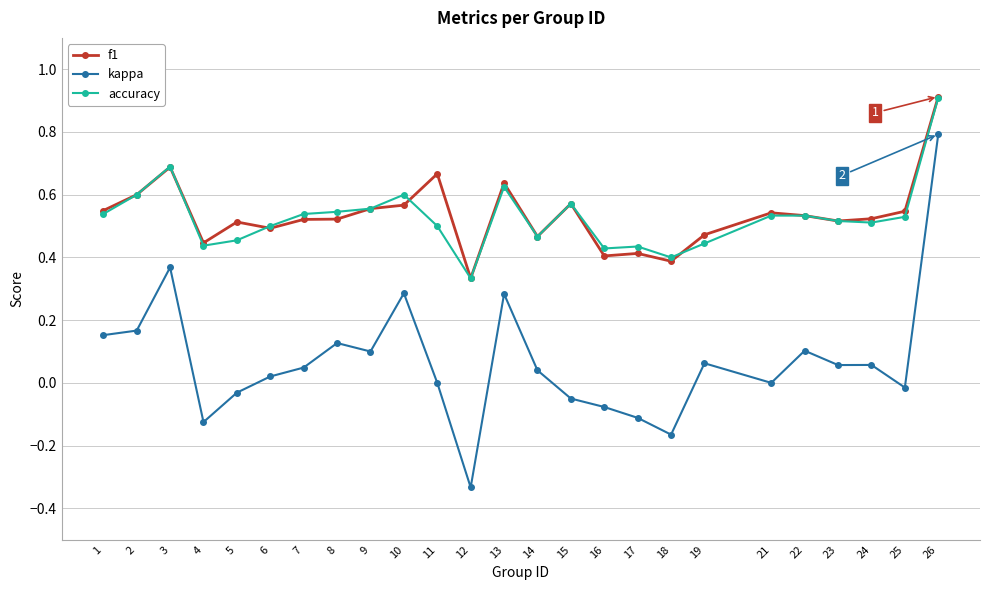

True or false: kappa and f1 intersect in this chart.

False